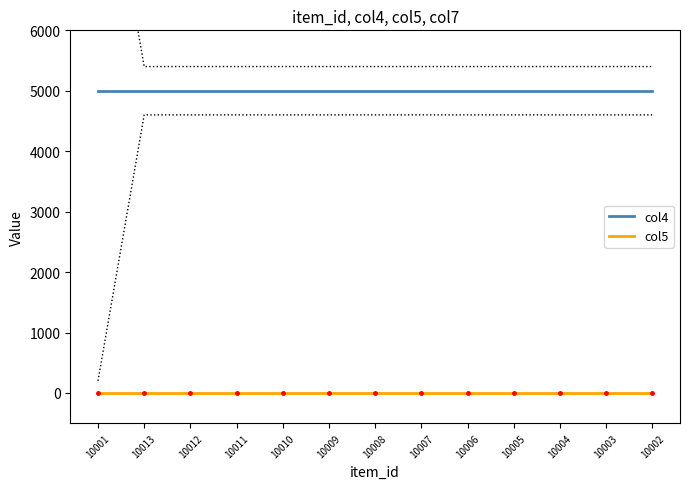

True or false: col4 and col5 cross at least once.

False